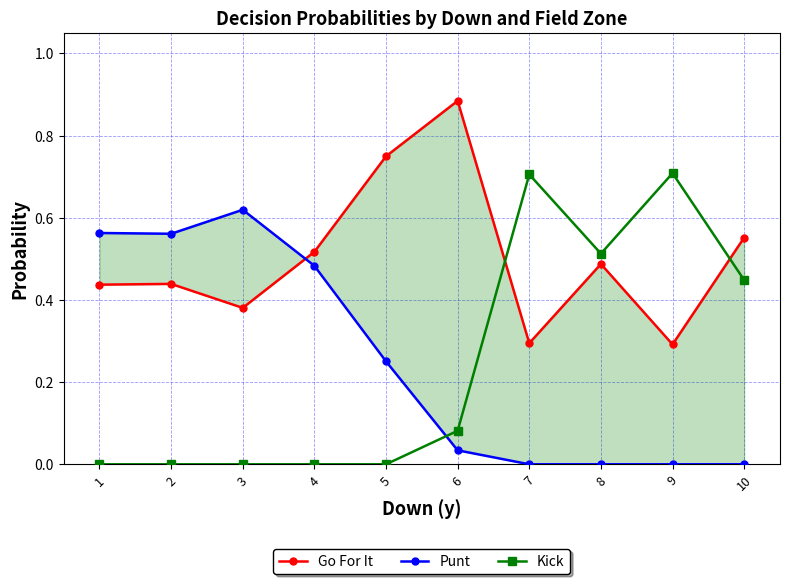

Reading left to right, what are all the values shown in this chart?

Go For It: 1=0.4	2=0.4	3=0.4	4=0.5	5=0.7	6=0.9	7=0.3	8=0.5	9=0.3	10=0.6
Punt: 1=0.6	2=0.6	3=0.6	4=0.5	5=0.3	6=0.0	7=0.0	8=0.0	9=0.0	10=0.0
Kick: 1=0.0	2=0.0	3=0.0	4=0.0	5=0.0	6=0.1	7=0.7	8=0.5	9=0.7	10=0.4